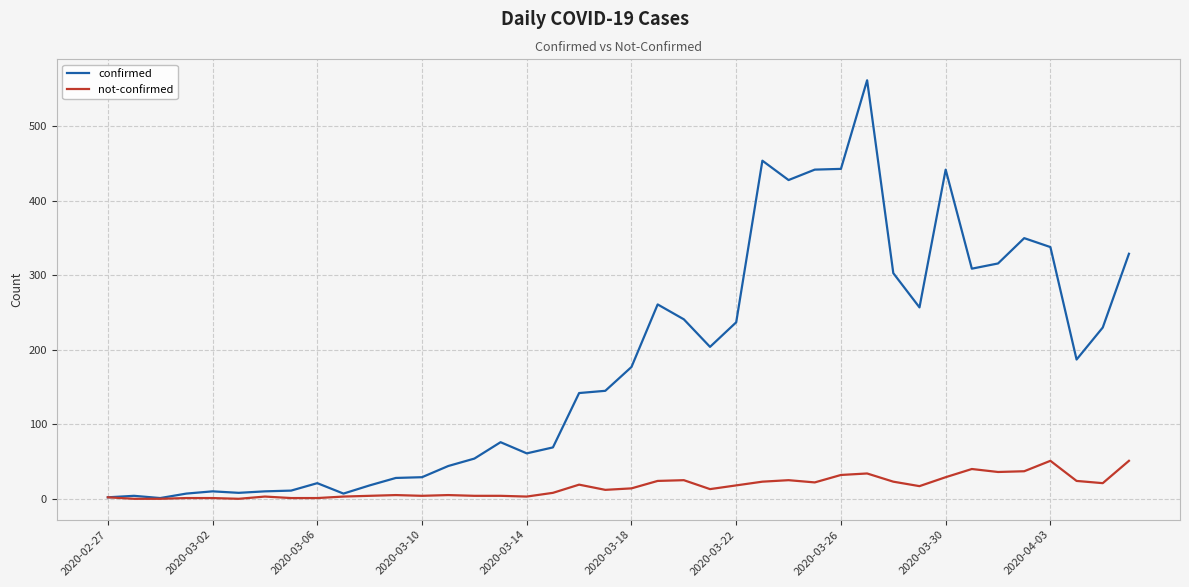

Does the chart display data point markers on the line(s)?

No